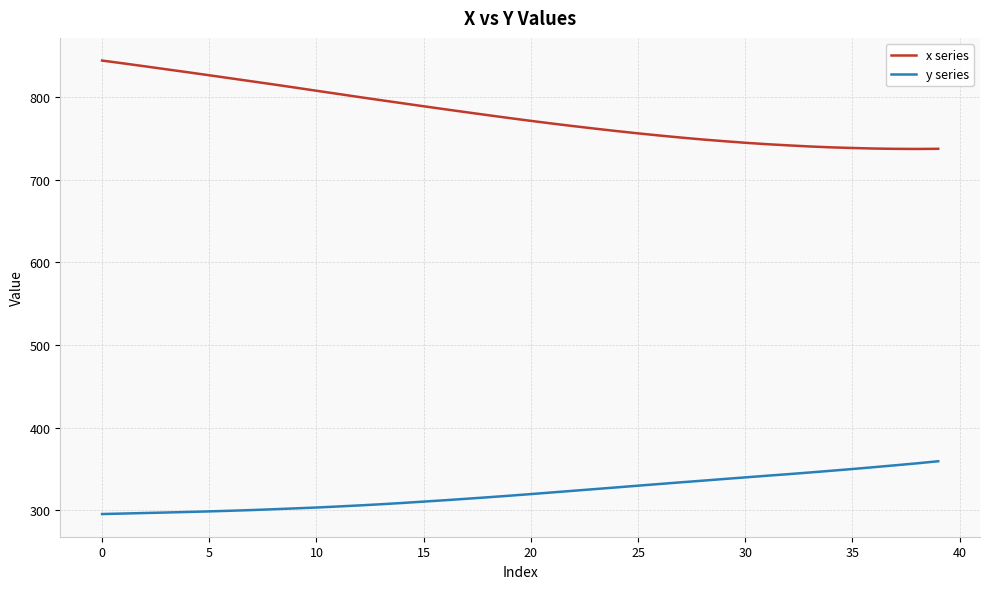

What is the minimum value for x series?

737.1